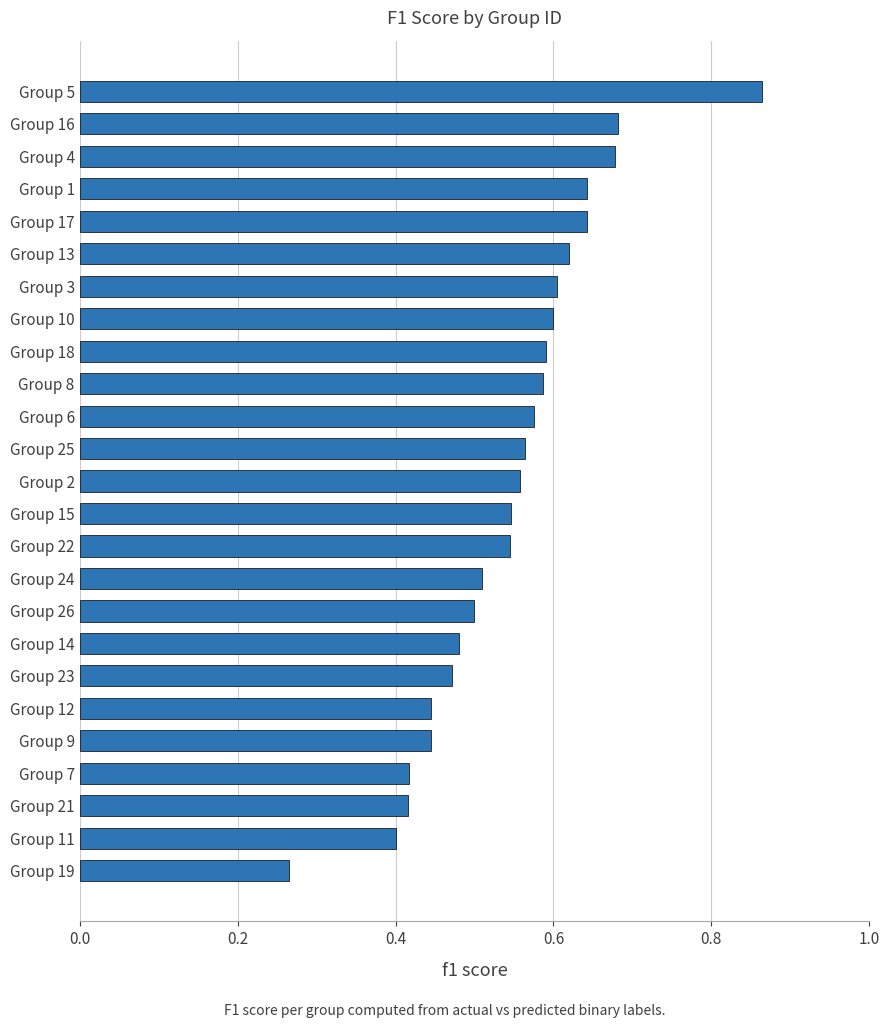

What is the sum of the values at Group 4 and Group 12?

1.1